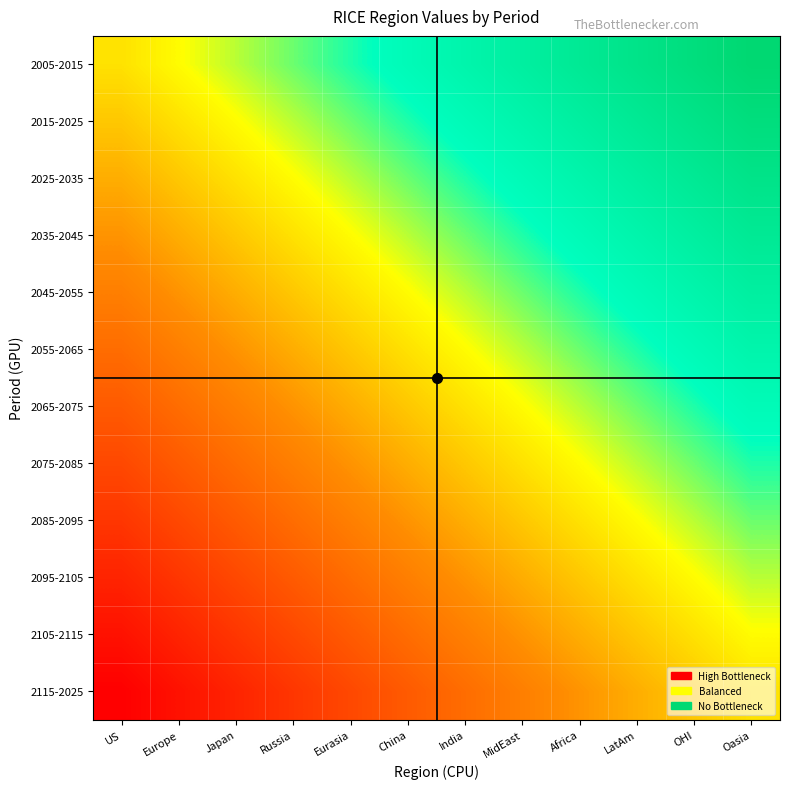

Rank the series at US from lowest to highest value.

2115-2025, 2105-2115, 2095-2105, 2085-2095, 2075-2085, 2065-2075, 2055-2065, 2045-2055, 2035-2045, 2025-2035, 2015-2025, 2005-2015